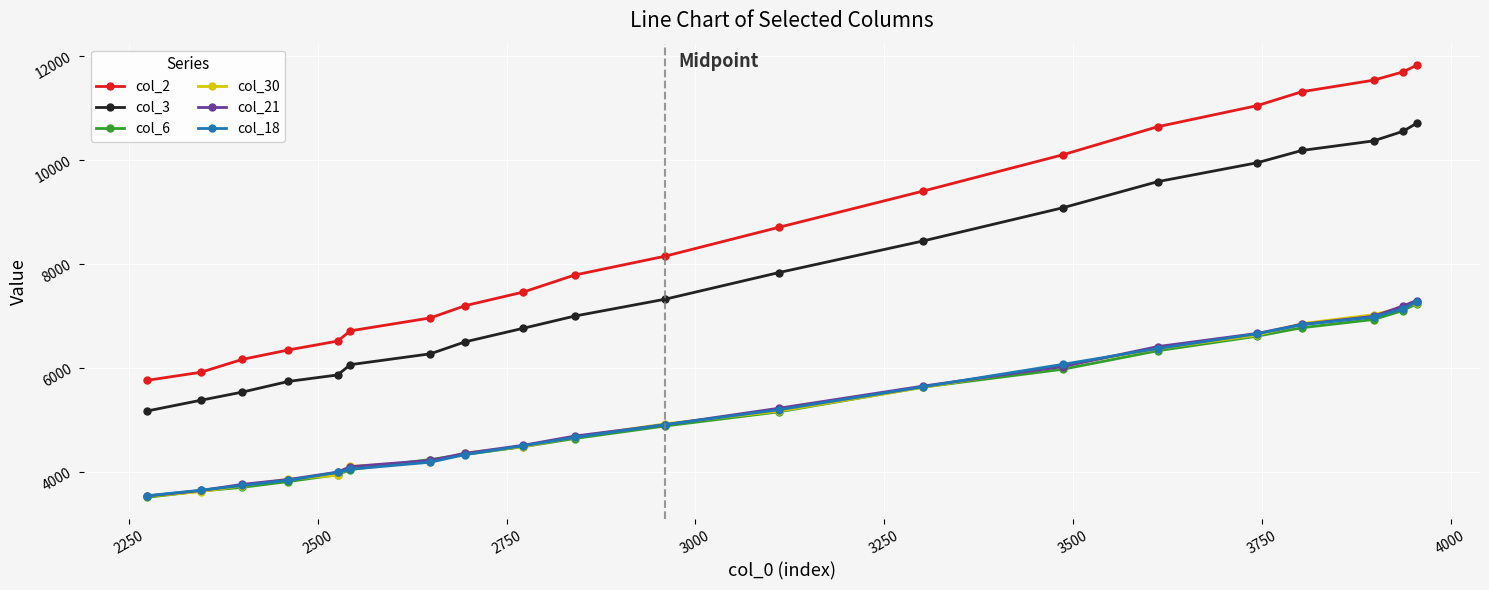

How many data points in col_21 are less than 4908?

10